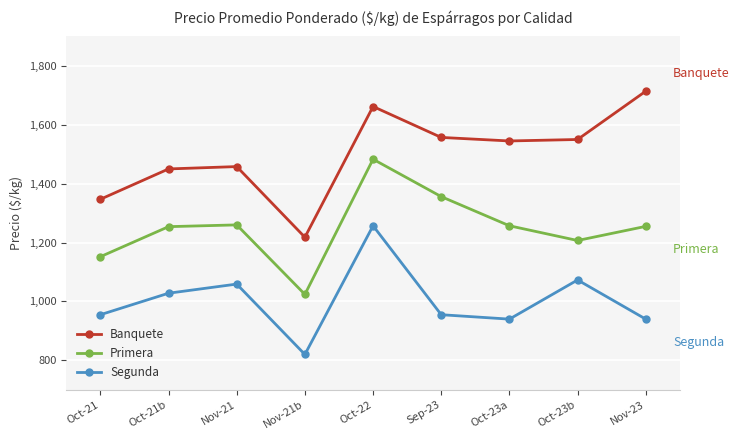

Which series has the widest spread of values?

Banquete